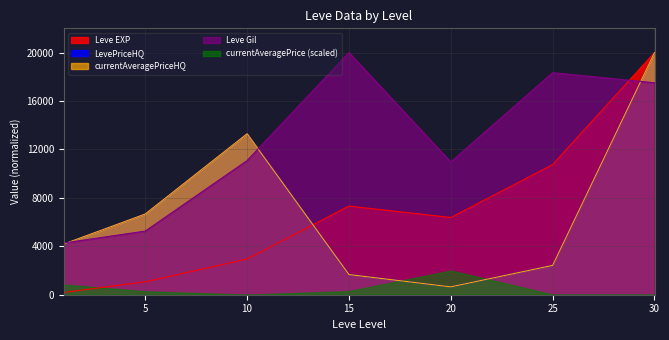

Between 15 and 20, which series saw the biggest shift?

Leve Gil